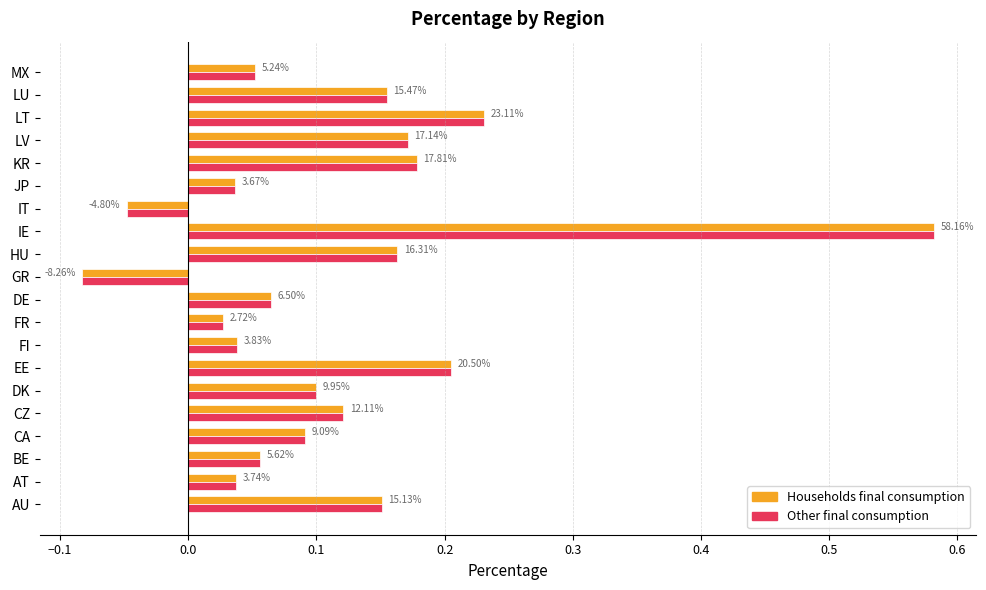

What are all the series names shown in the legend?

Households final consumption, Other final consumption